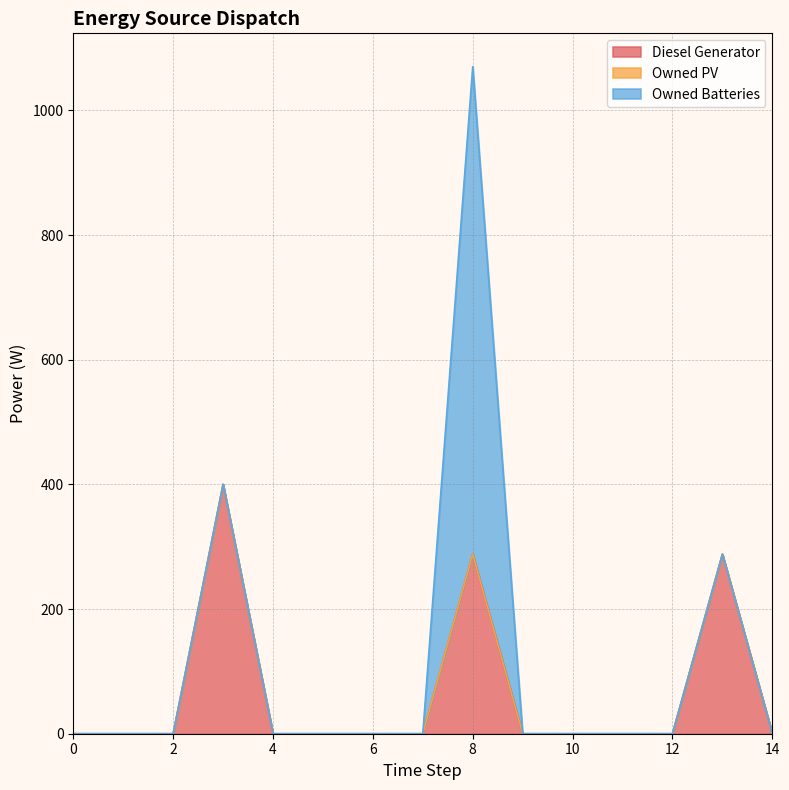

True or false: Owned Batteries and Owned PV cross at least once.

False